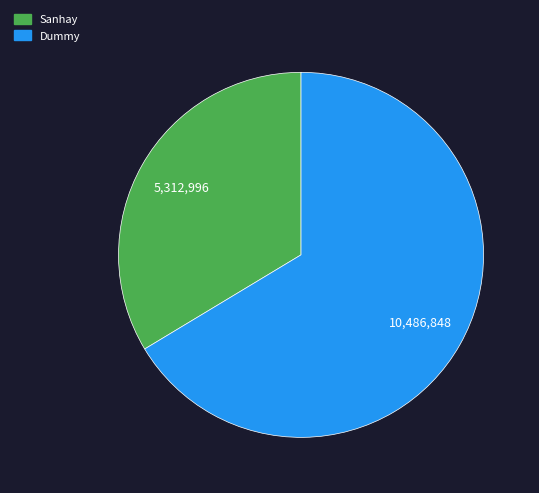

Which category has the biggest portion of the pie?

Dummy